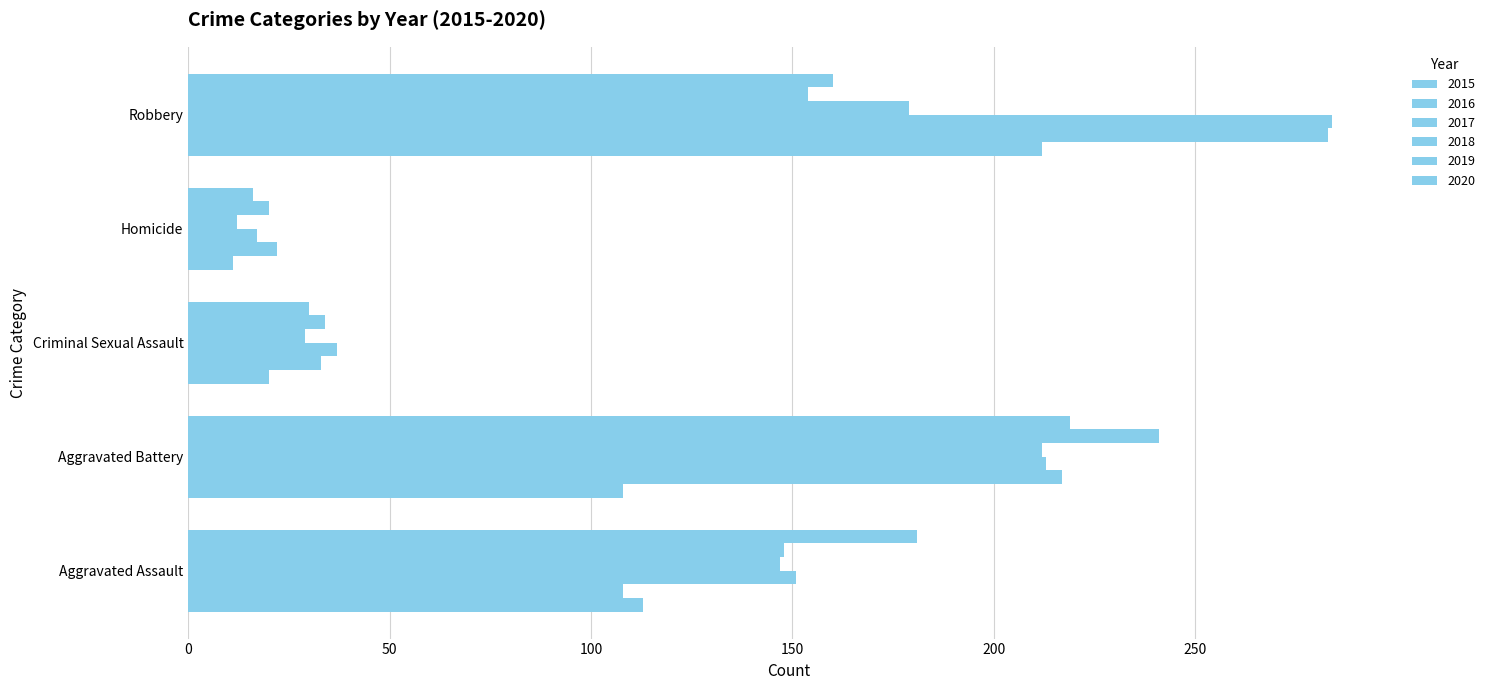

True or false: 2018 has a value of 147 at Aggravated Assault.

True